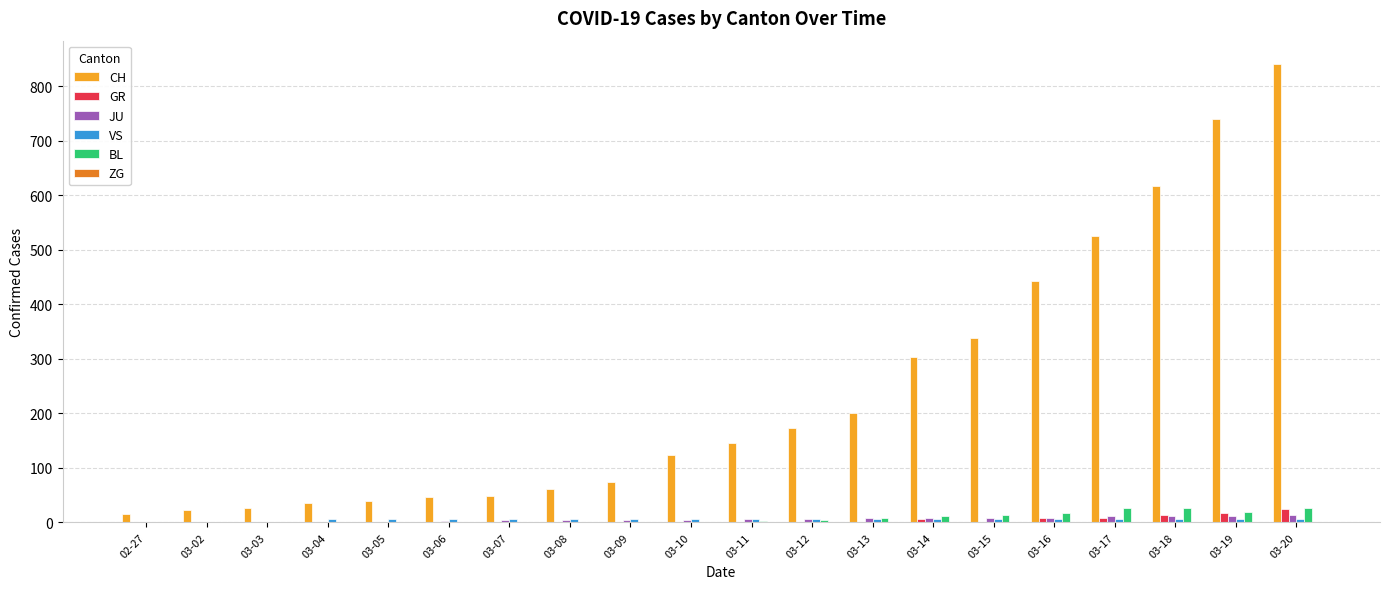

Which category has the highest value across all series?

03-20